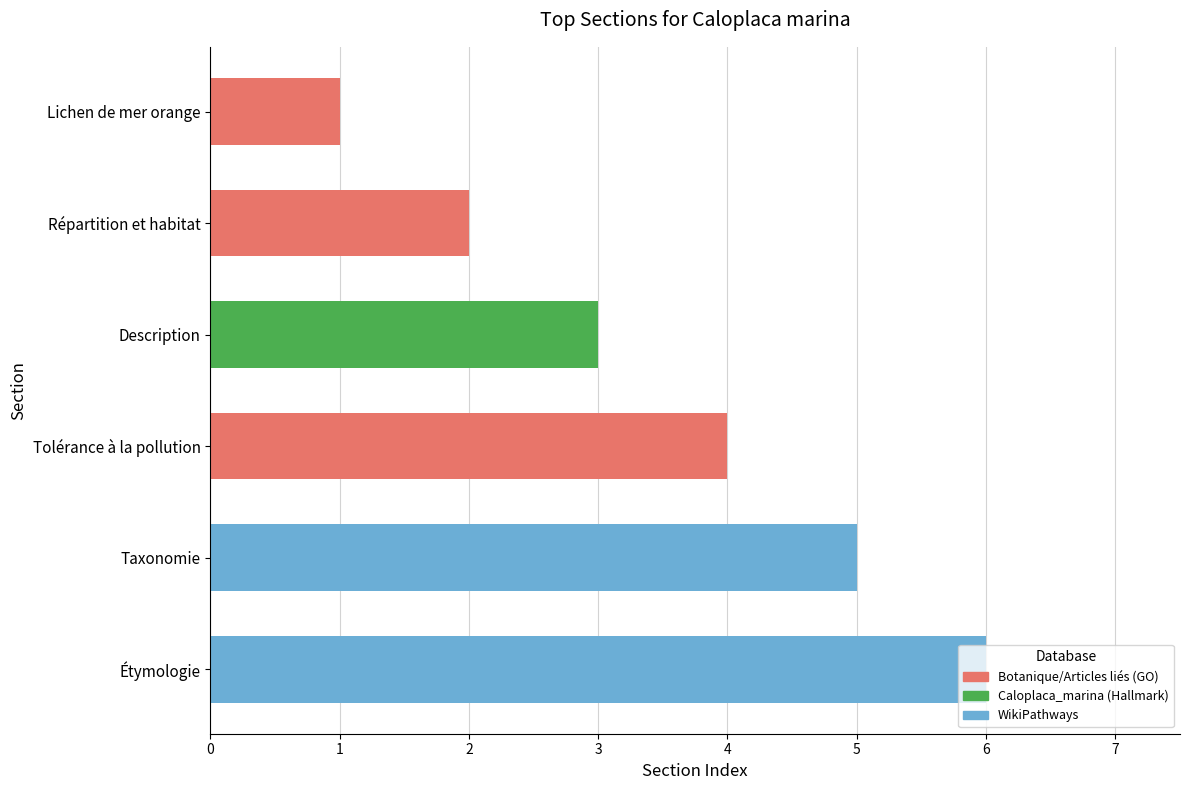

How many values are below 4?

3